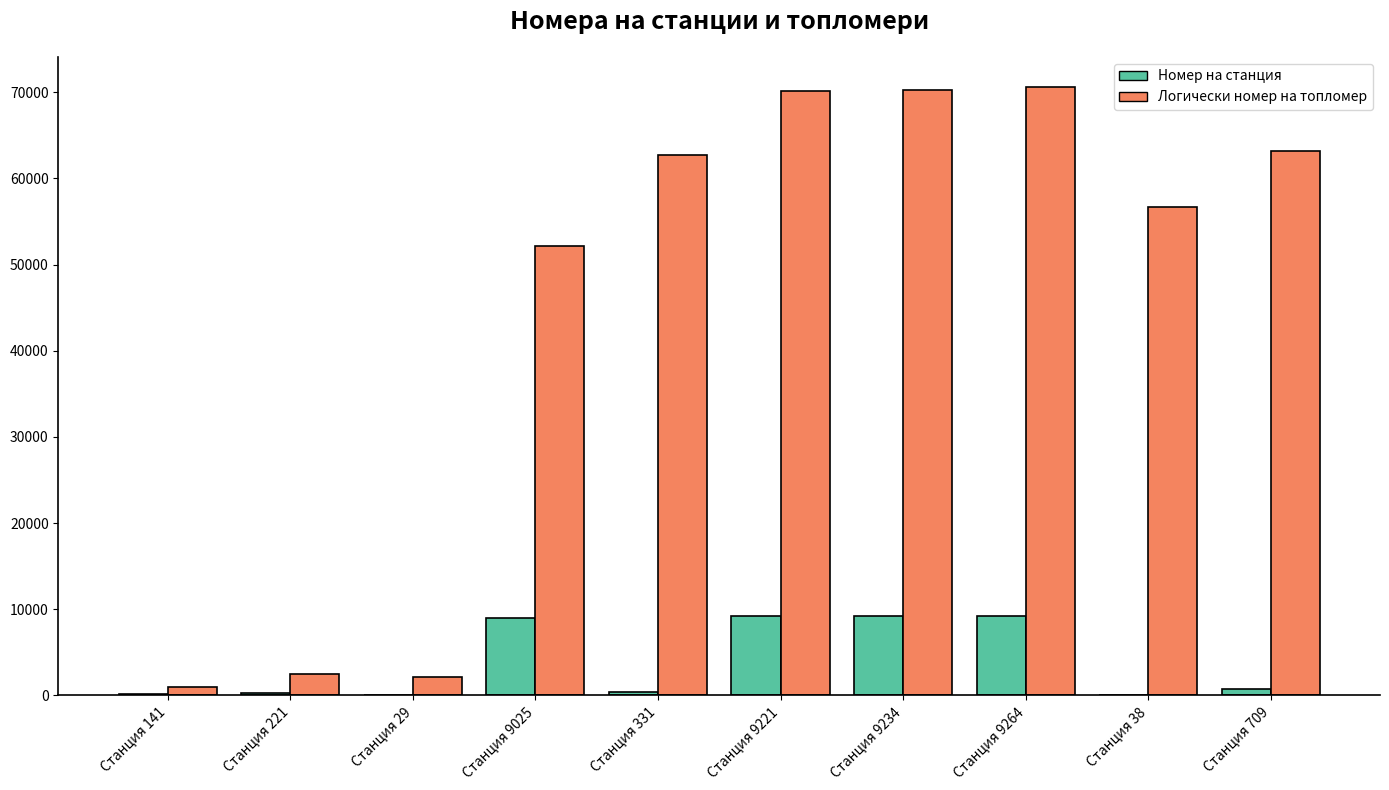

What is the sum of all Логически номер на топломер values?

451205